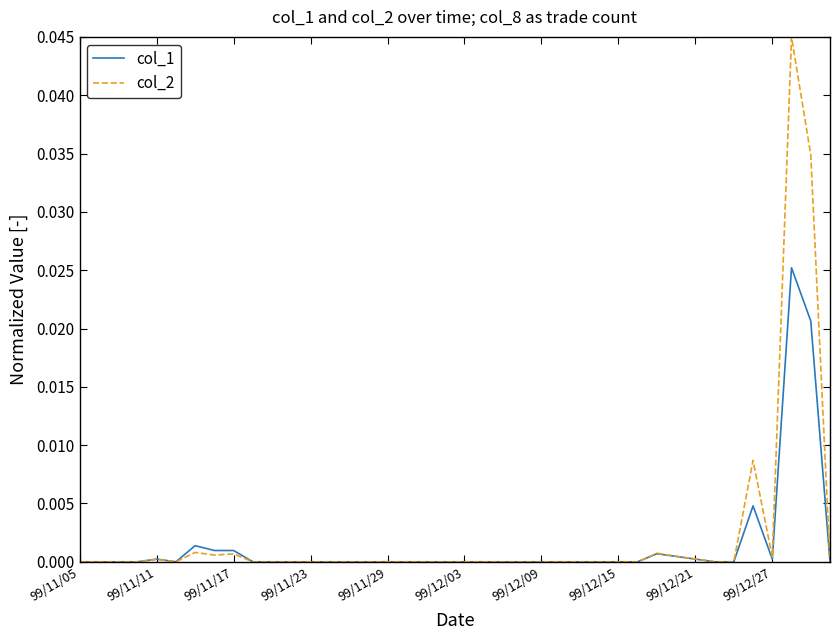

Which series has the widest spread of values?

col_2